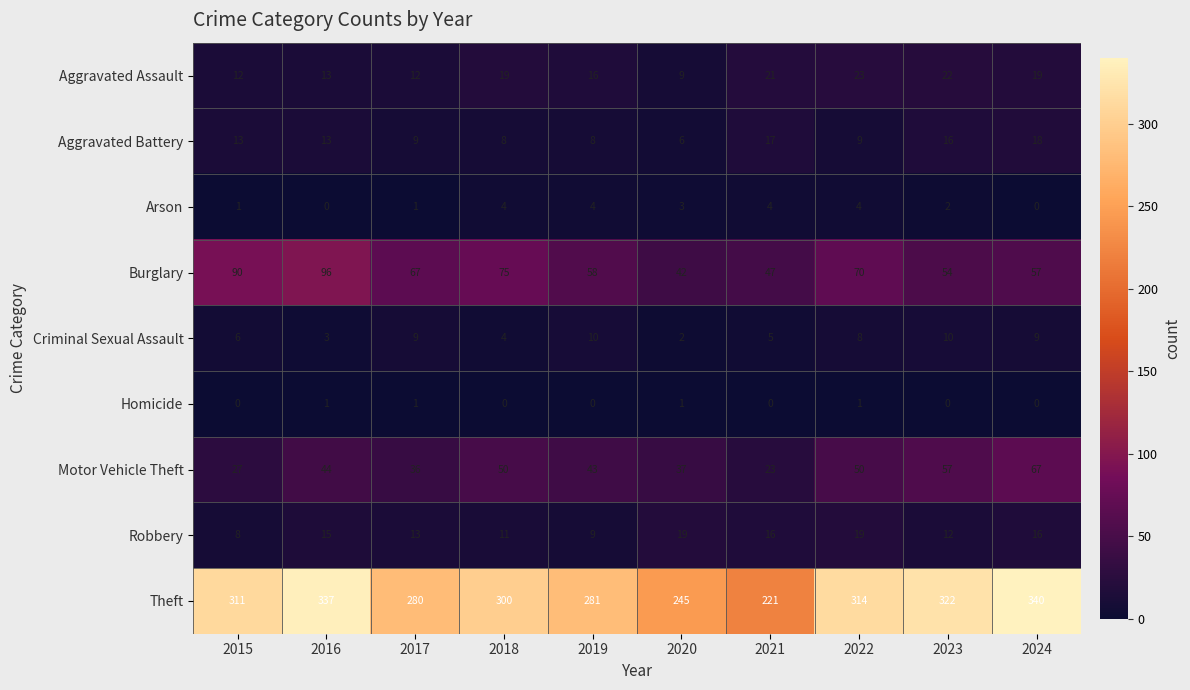

Between 2015 and 2020, which series saw the biggest shift?

Theft